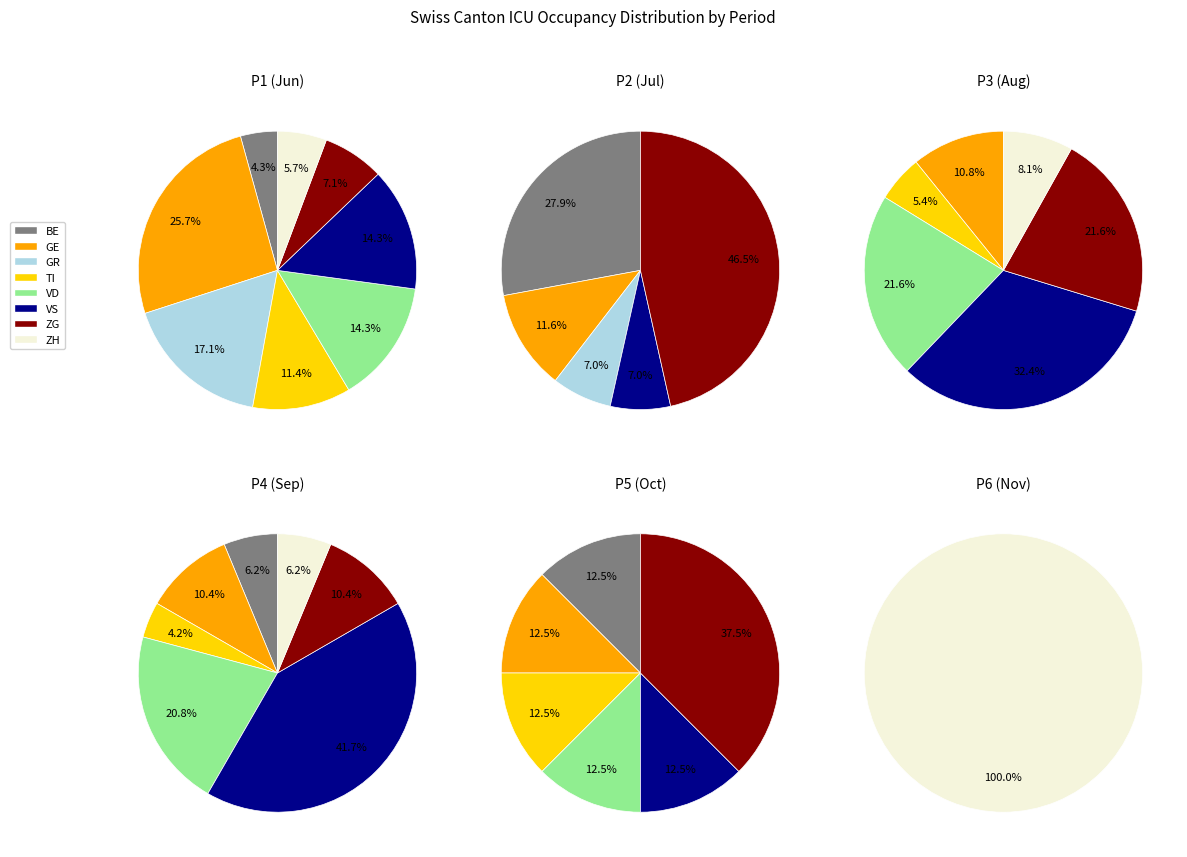

The TI slice represents 1% of the pie. True or false?

False